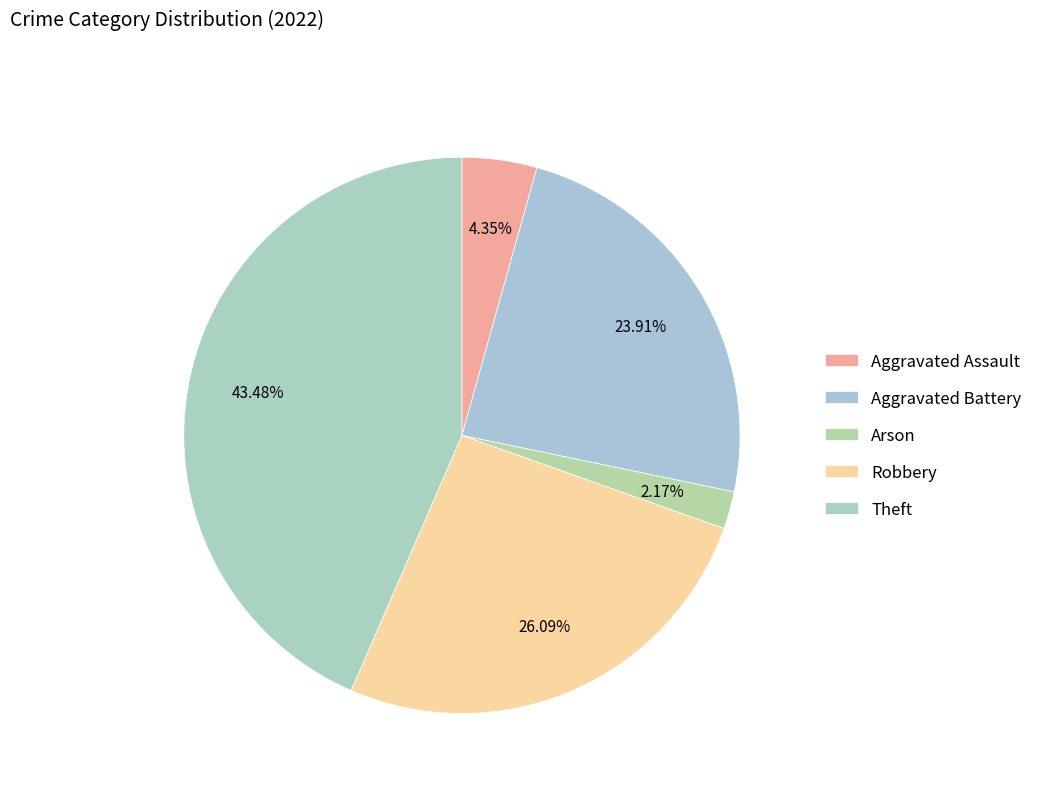

Rank the categories by value from highest to lowest.

Theft, Robbery, Aggravated Battery, Aggravated Assault, Arson